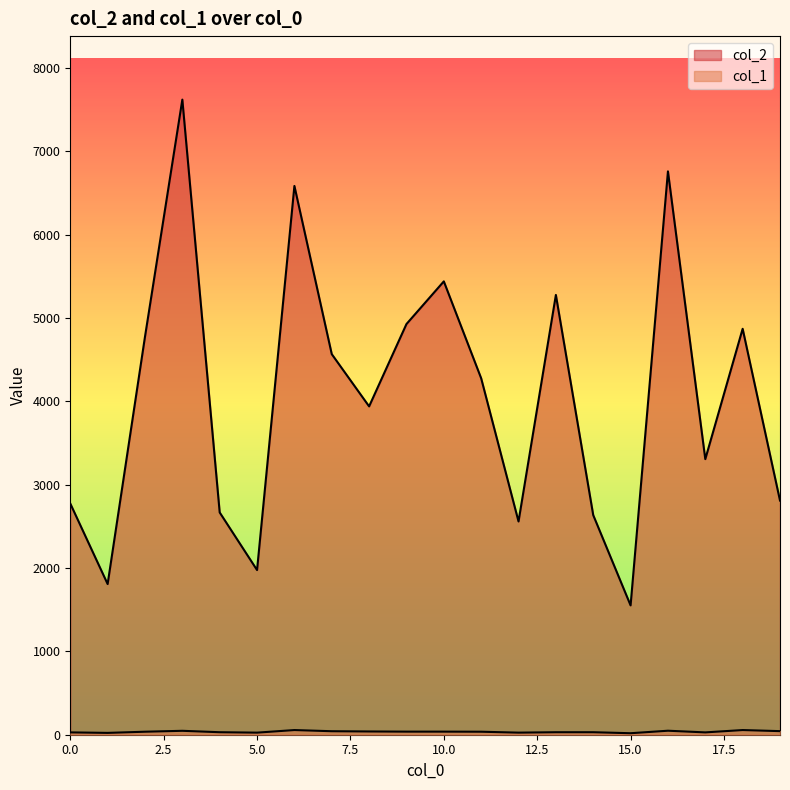

At 19, list the series in order from smallest to largest.

col_1, col_2